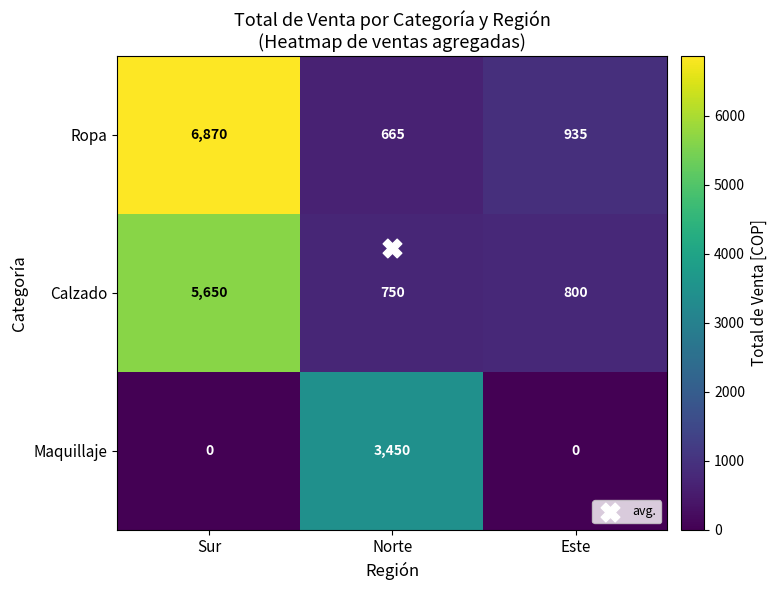

The value of Ropa at Norte is 1048. True or false?

False